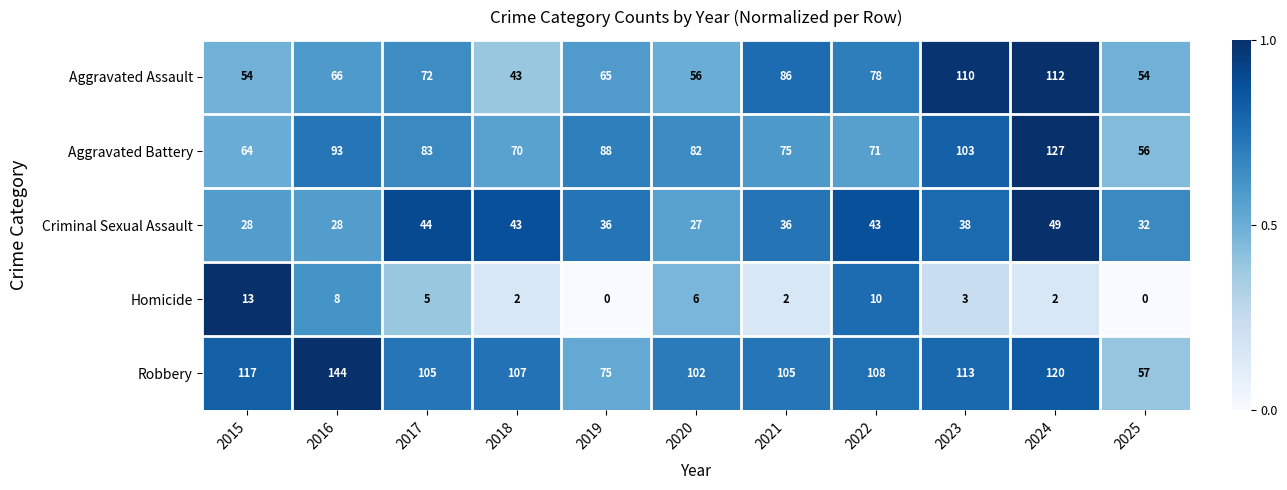

The value of Criminal Sexual Assault at 2015 is 28. True or false?

True